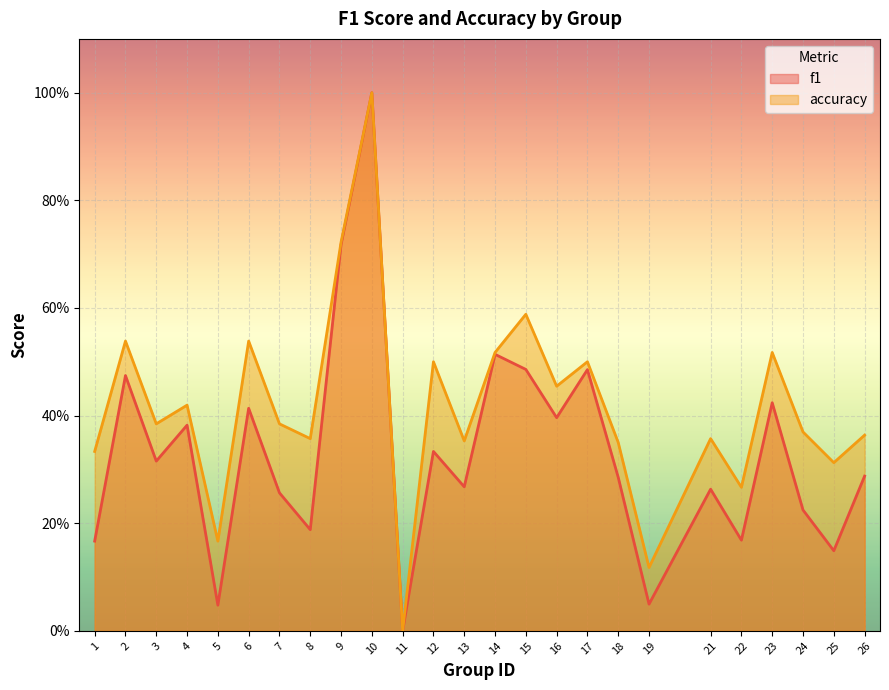

At how many categories does at least one series exceed 0?

24